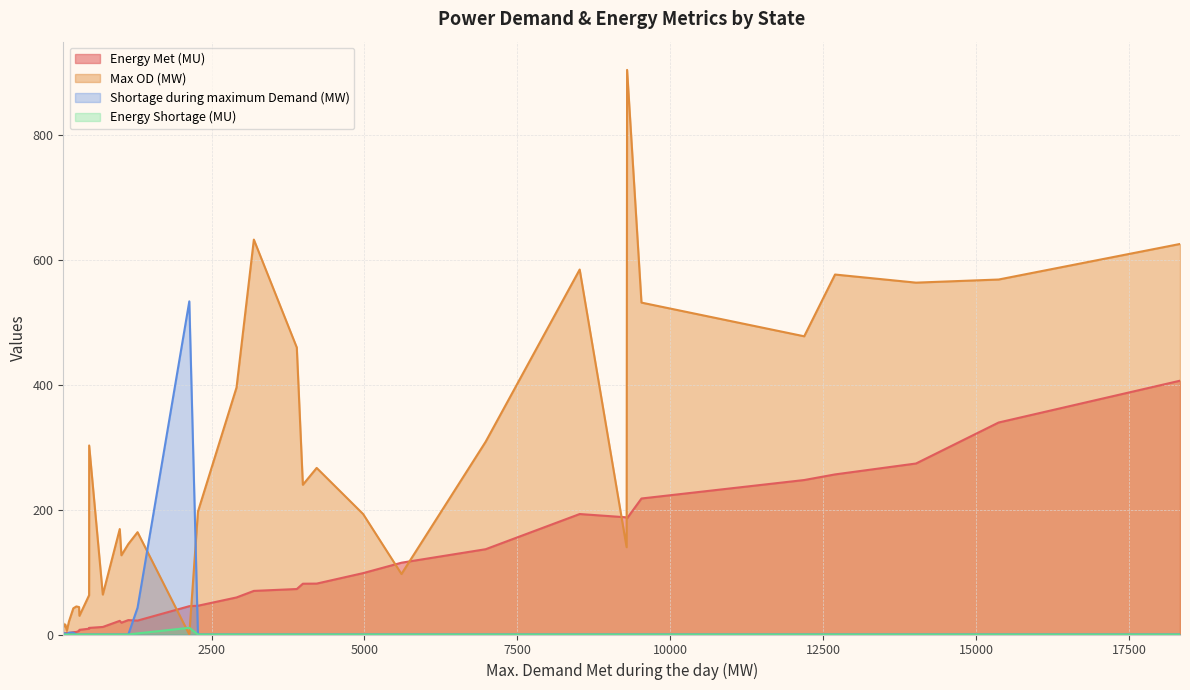

Is the value of Energy Shortage (MU) at DNH greater than the value of Max OD (MW) at UP?

No